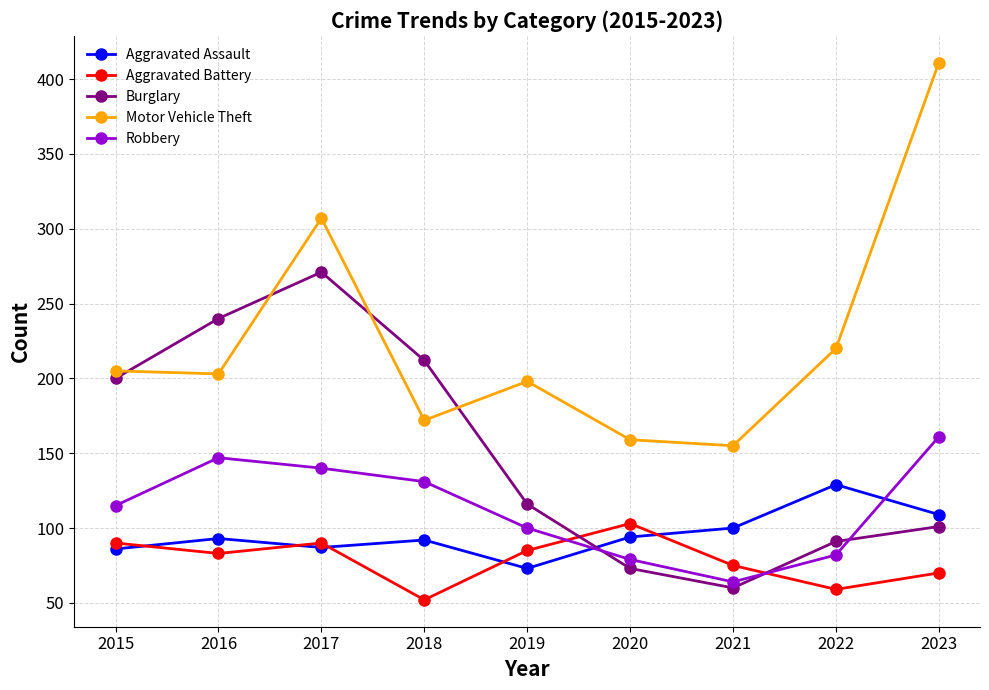

How many values in the Burglary series are below 116?

4